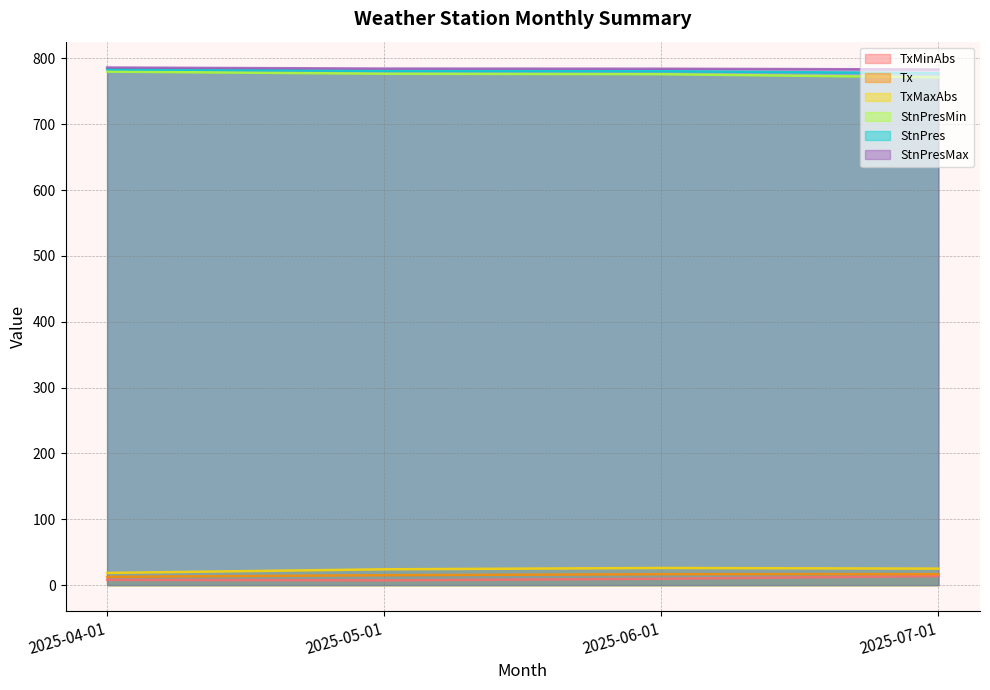

What is the sum of all StnPresMin values?

3103.4